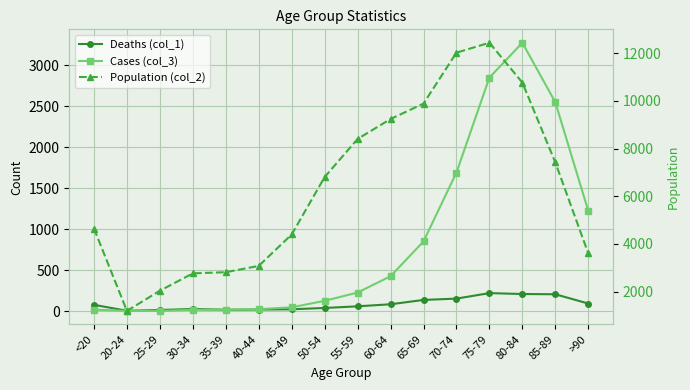

The value of Cases (col_3) at 65-69 is 1134. True or false?

False